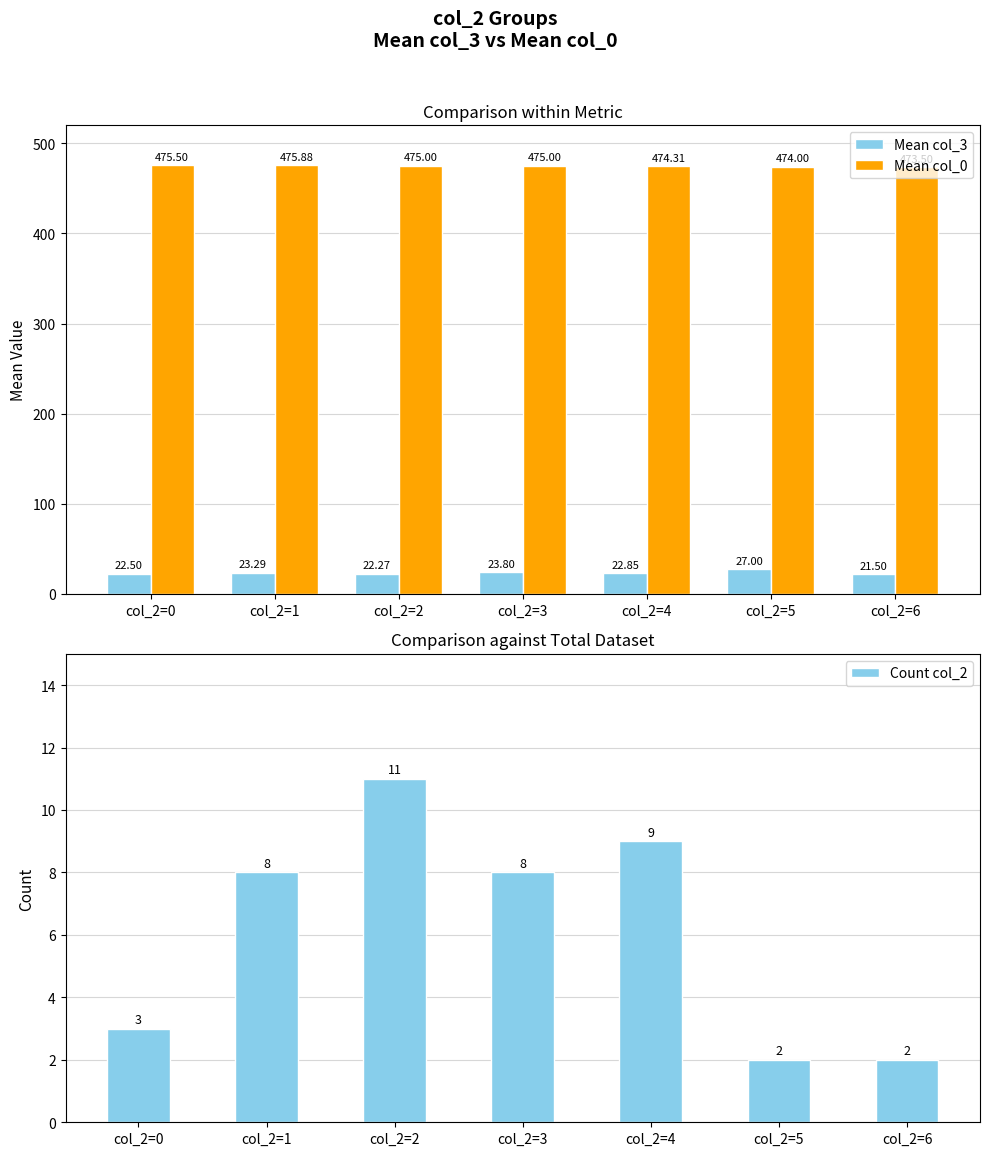

Count the Mean col_0 values in the range 474 to 475.

4